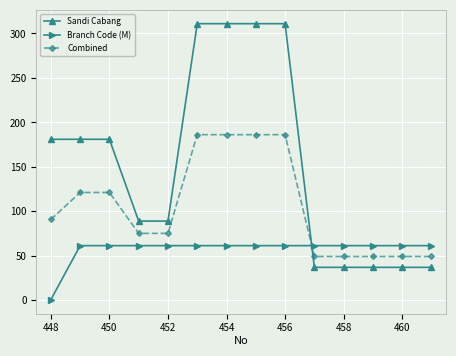

What is the greatest value displayed?

311.0